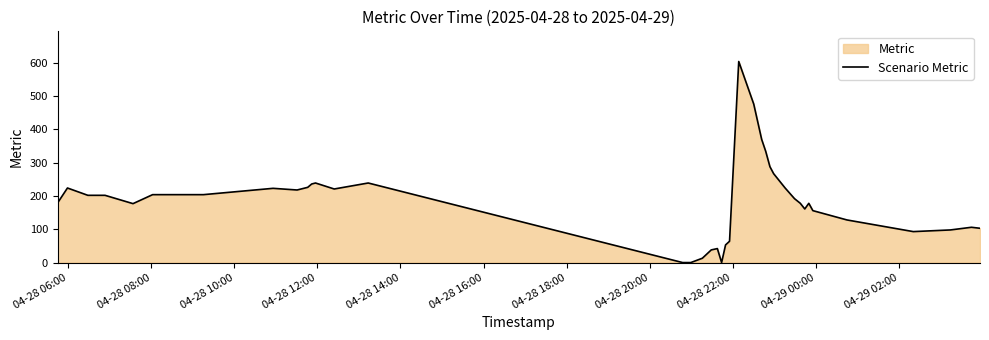

How many lines are shown in the chart?

1